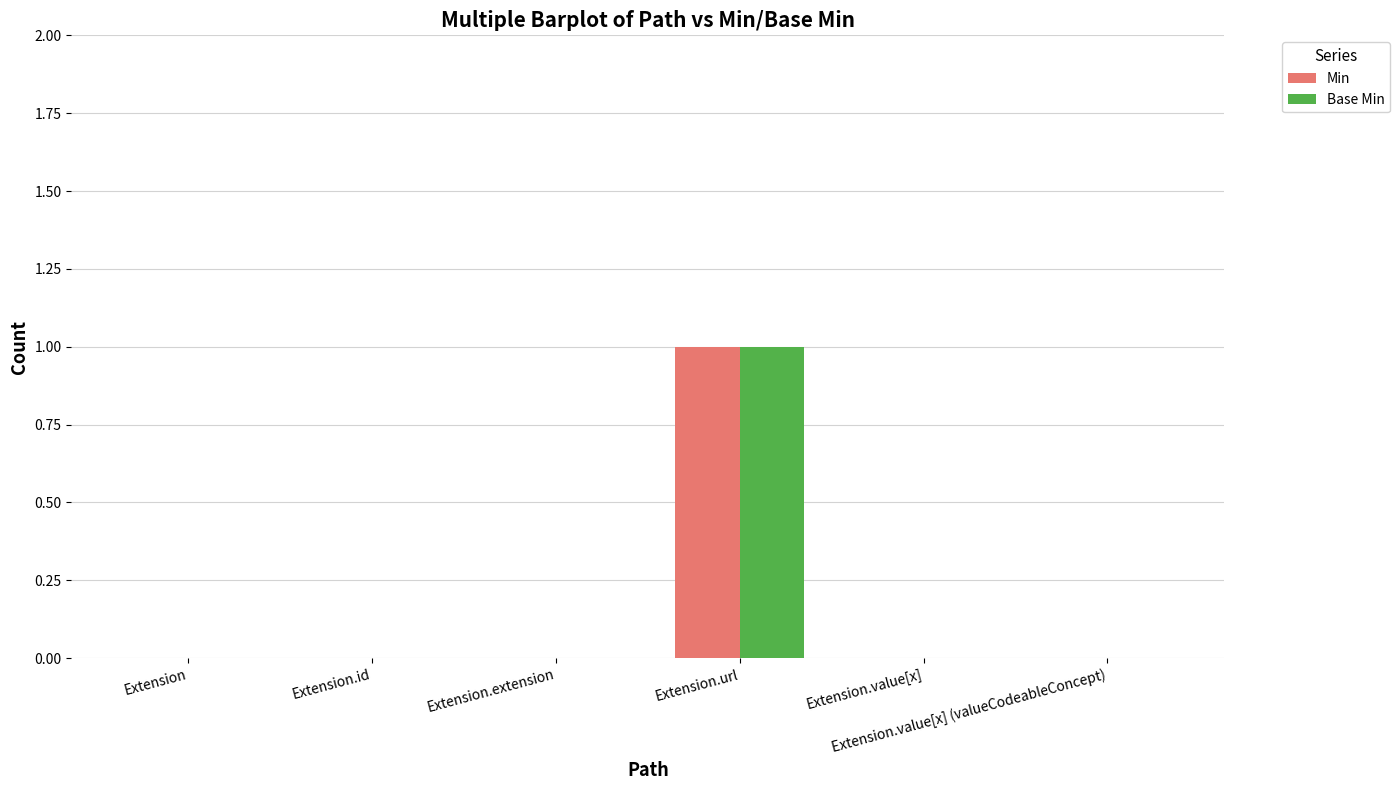

Read the Min value at Extension.url.

1